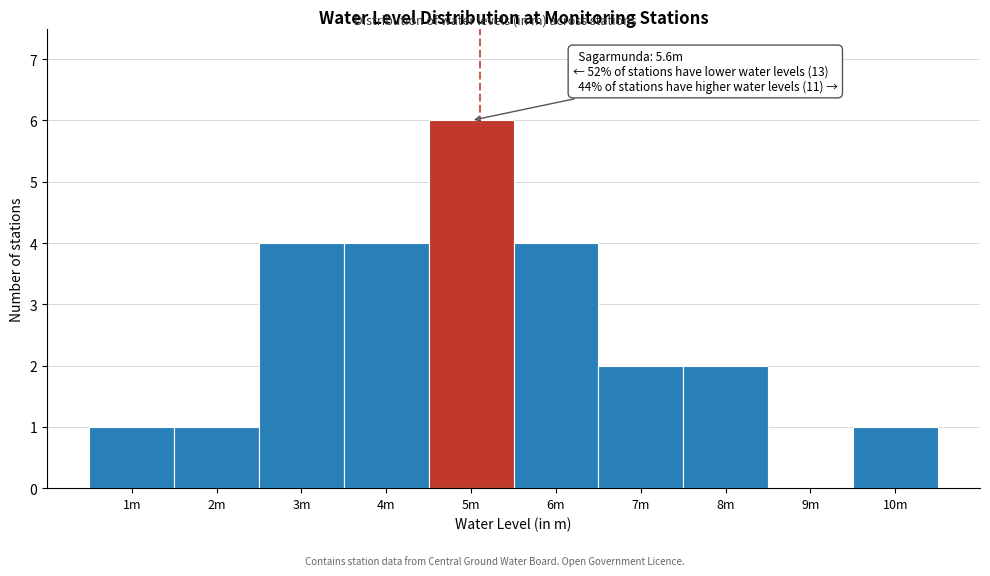

Reading right to left, transcribe all the data shown in this chart.

10m=1	9m=0	8m=2	7m=2	6m=4	5m=6	4m=4	3m=4	2m=1	1m=1